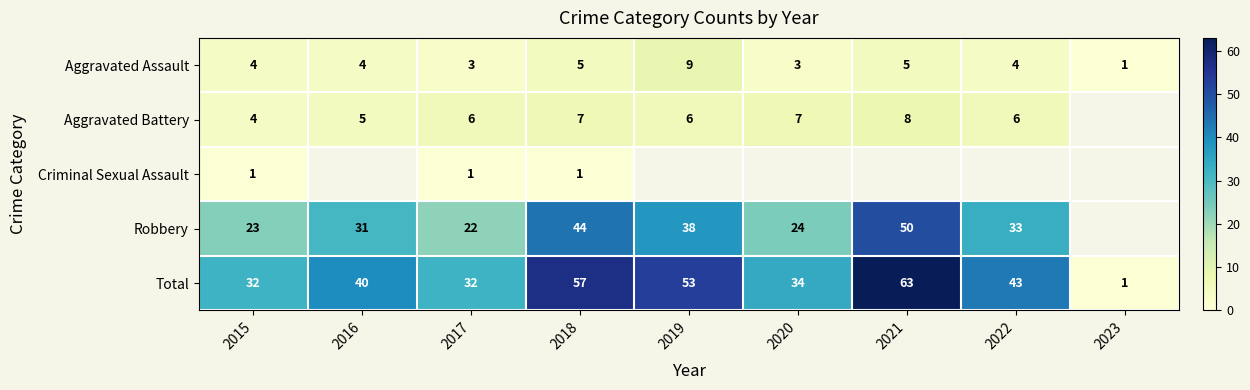

What is the difference between the highest and lowest values at 2015?

31